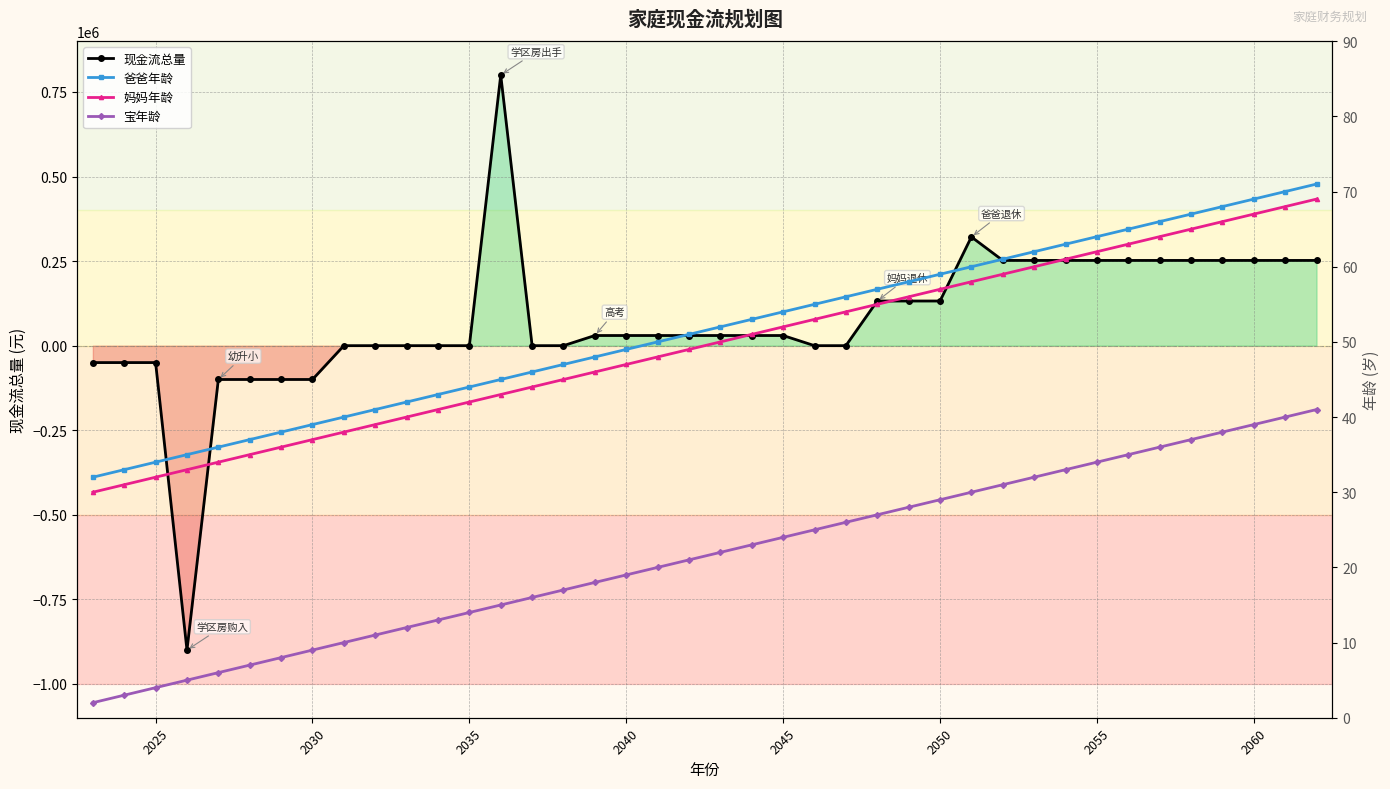

What is the sum of all 爸爸年龄 values?

2060